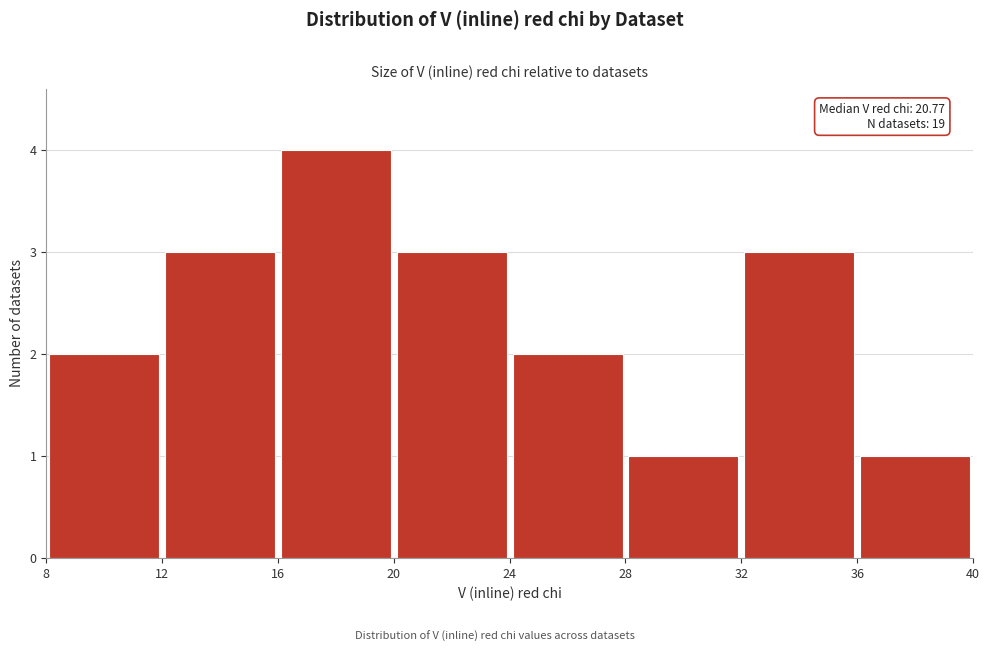

Over which range of the x-axis is the bar tallest?

16 to 20